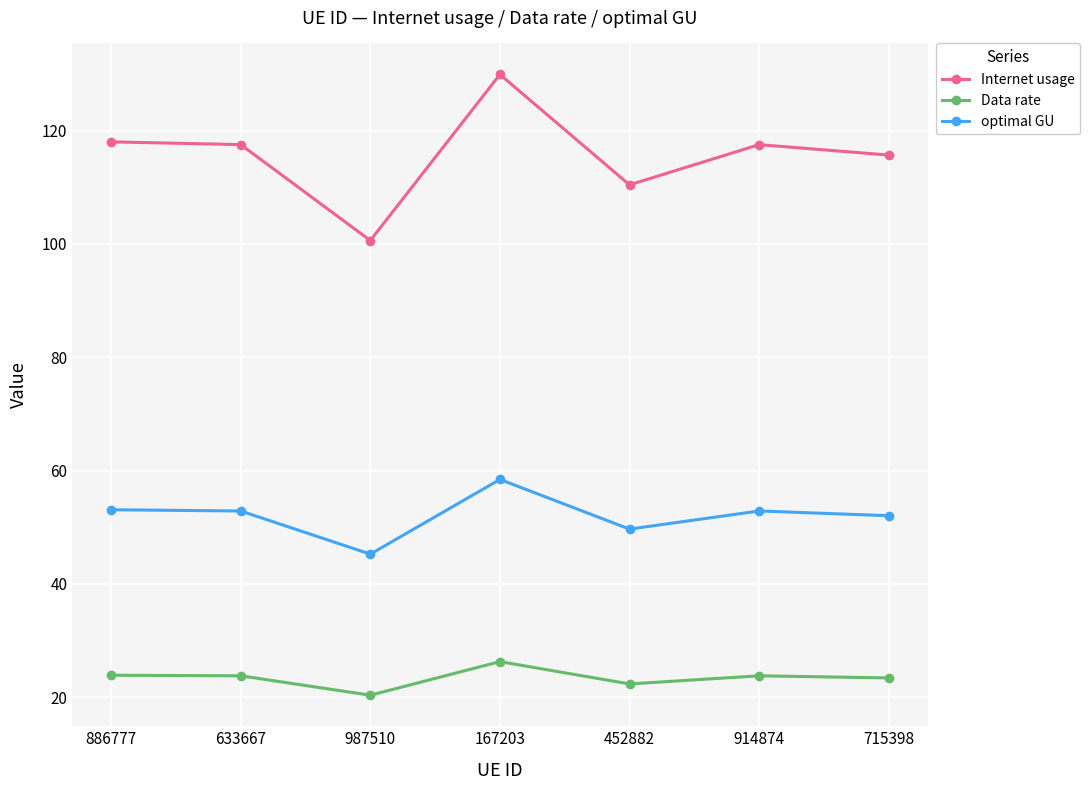

True or false: Data rate has a value of 23.8 at 914874.

True